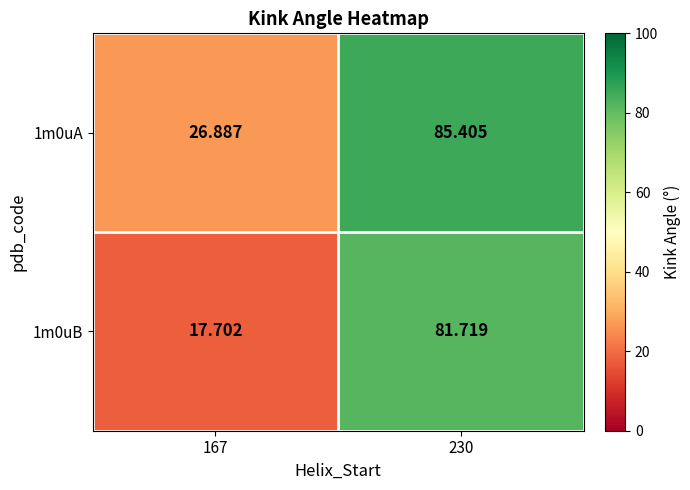

Is the value of 1m0uB at 230 greater than the value of 1m0uA at 230?

No